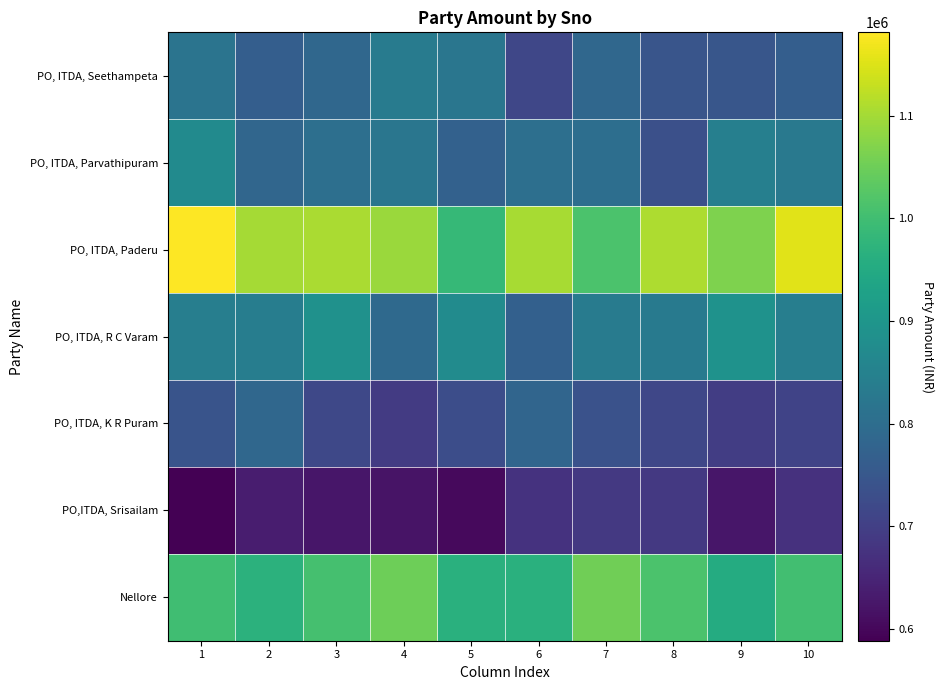

Which series changed the most between 7 and 10?

row_2